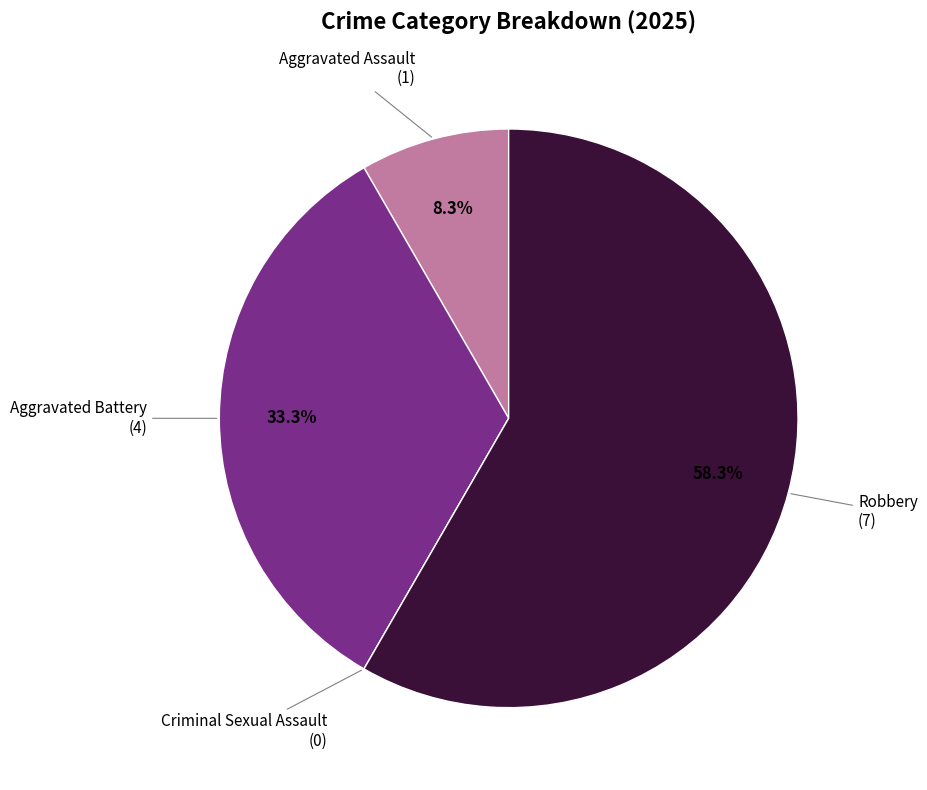

Does any single category account for the majority?

Yes